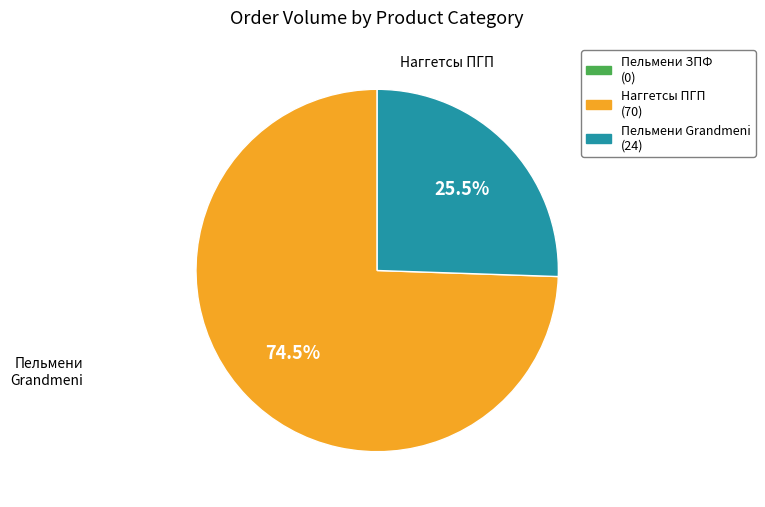

Is there a majority slice in this chart?

Yes